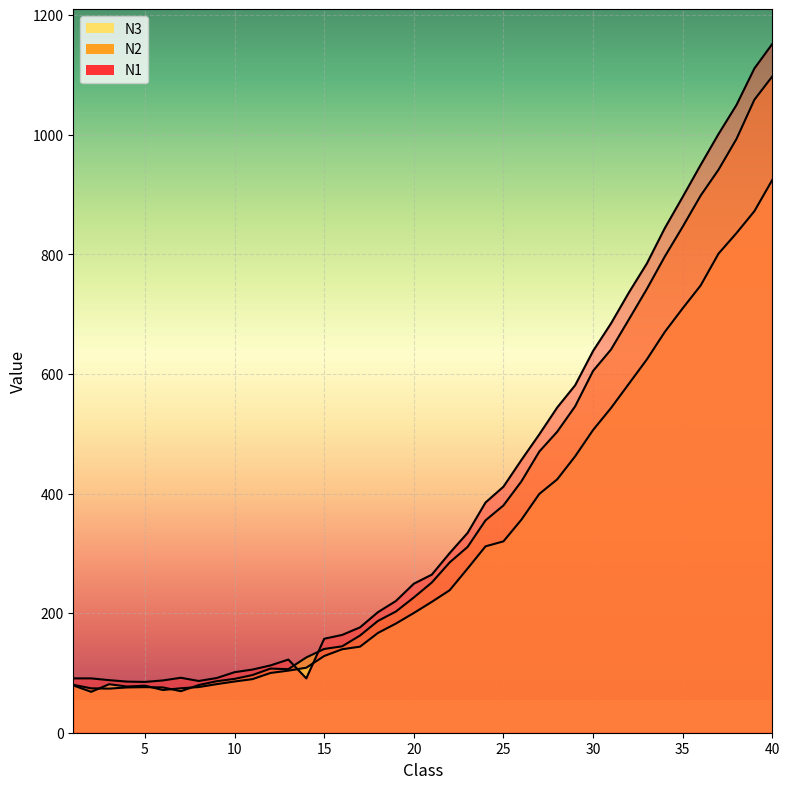

Is it true that N3 line equals 45.1 at 12?

False